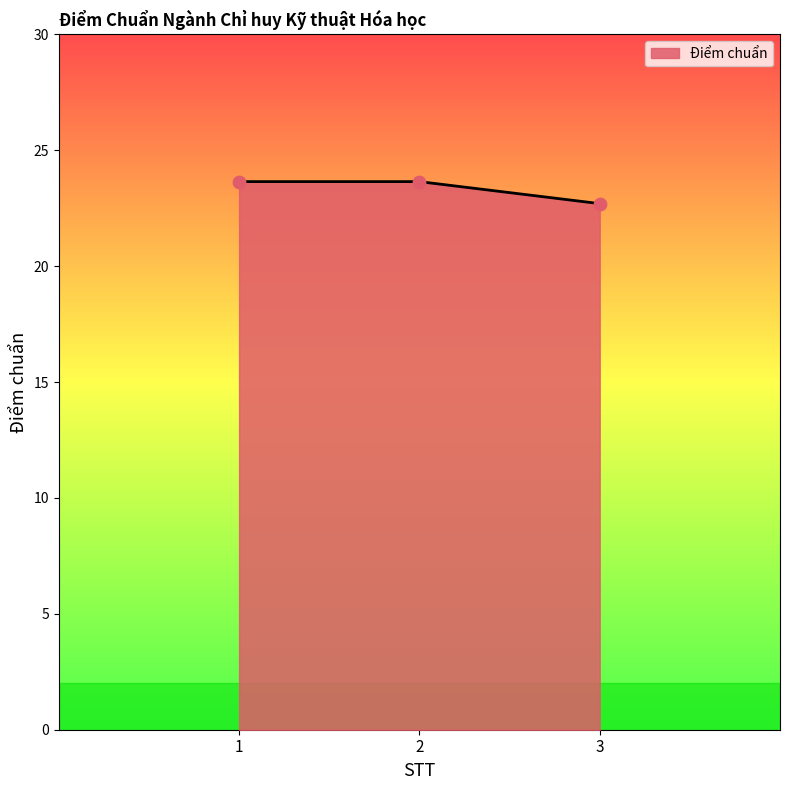

What is the ratio of the value at 1 to the value at 2?

1.0